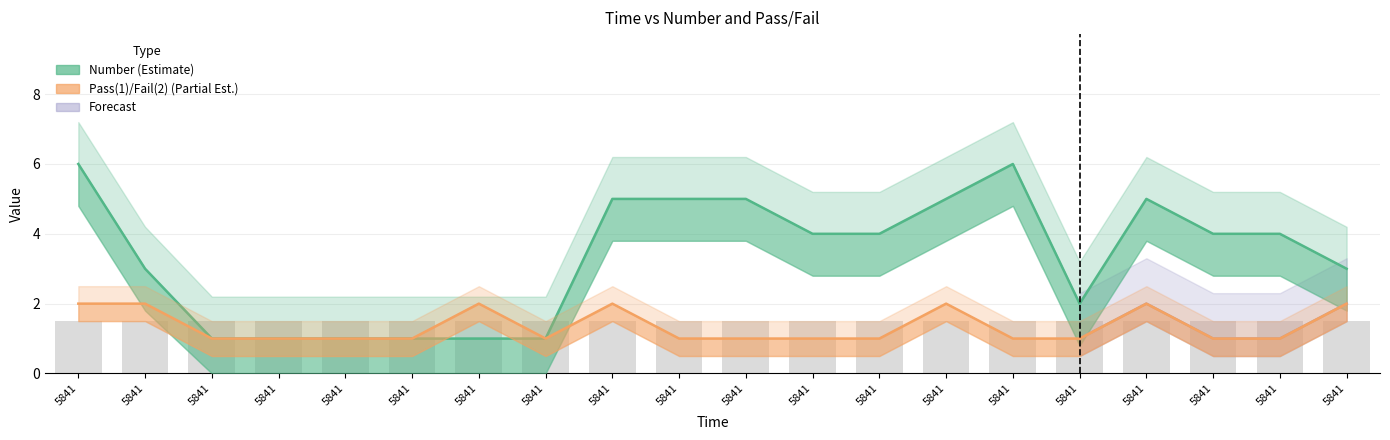

Rank the series by their average value, from highest to lowest.

Number, Pass(1)/Fail(2)